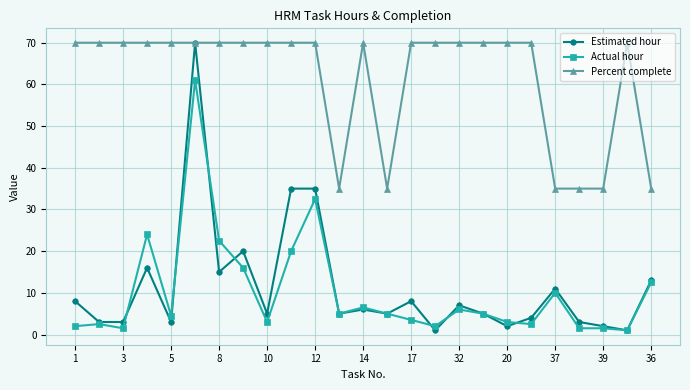

Which series has the largest total across all categories?

Percent complete